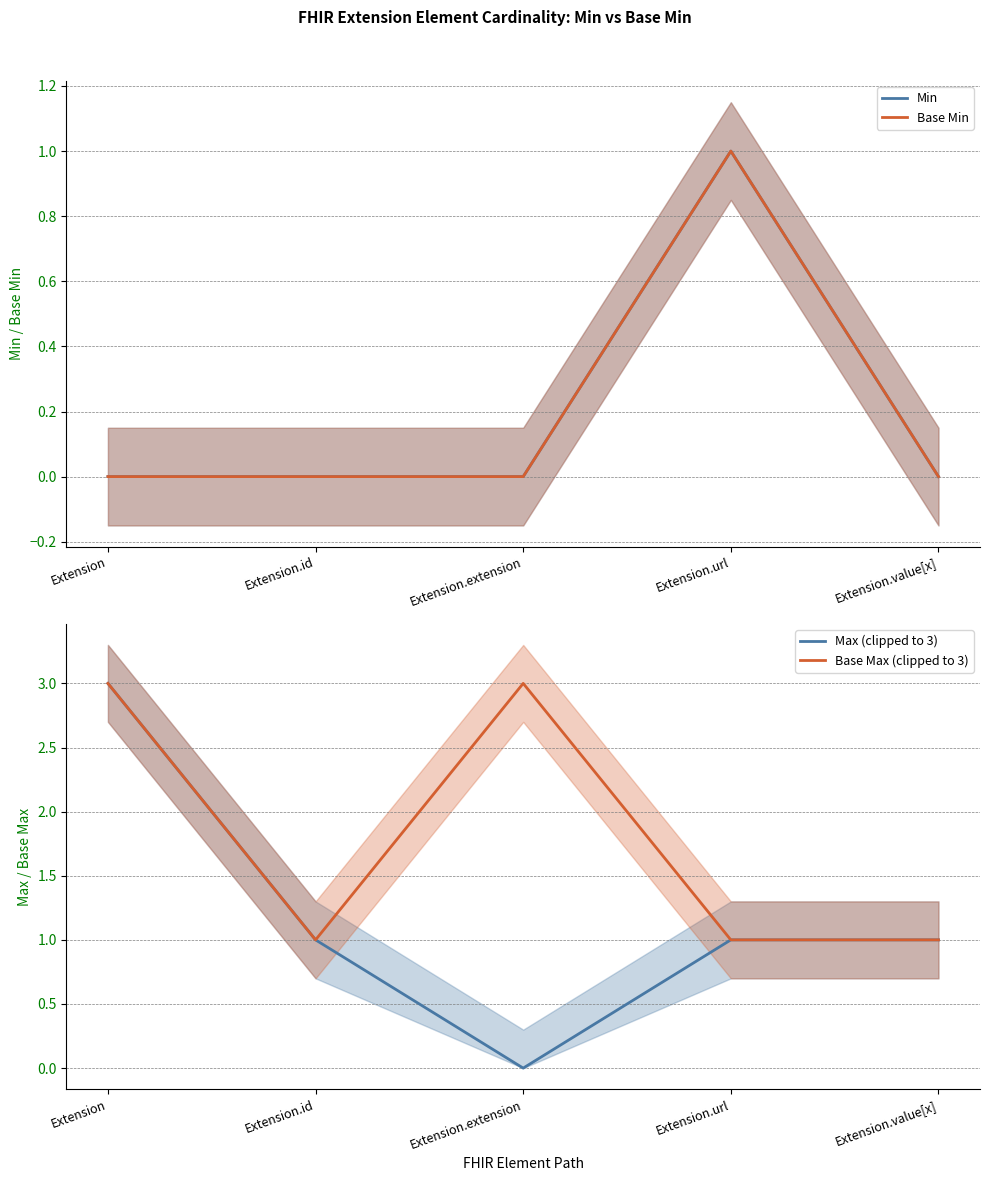

Rank the series at Extension.extension from lowest to highest value.

Min, Base Min, Max (clipped to 3), Base Max (clipped to 3)